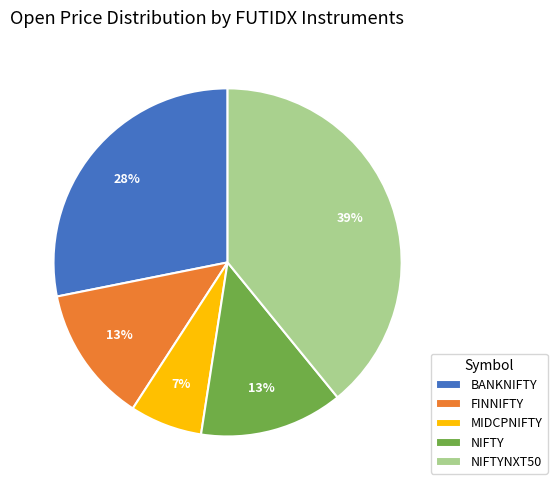

Which category has the biggest portion of the pie?

NIFTYNXT50